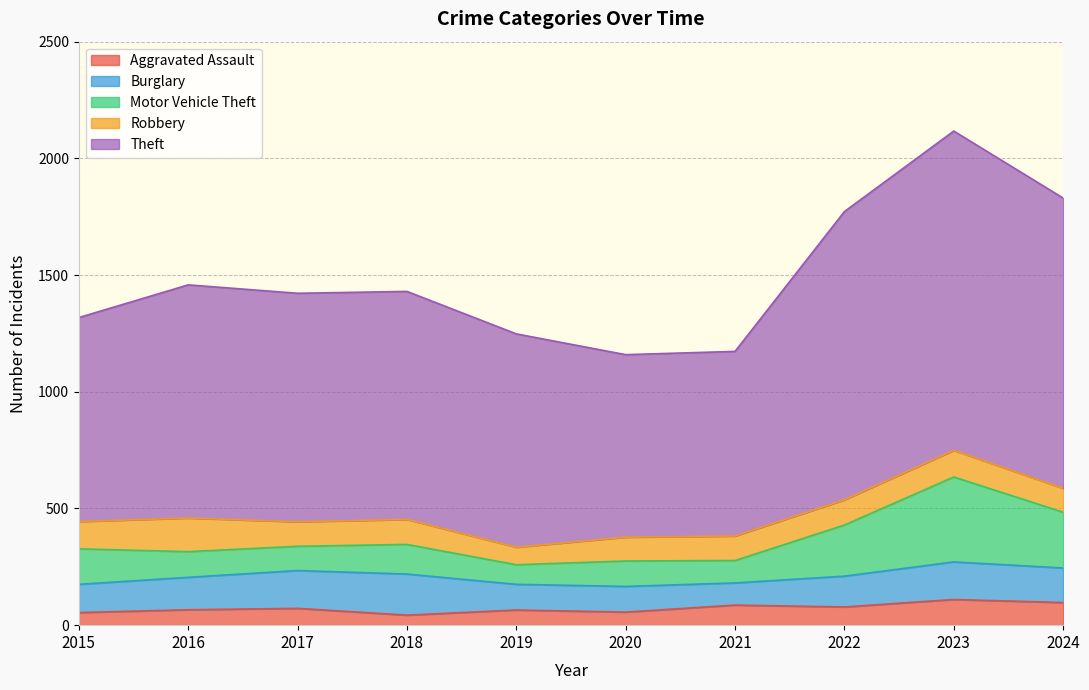

What is the difference between the Theft values at 2019 and 2022?

524